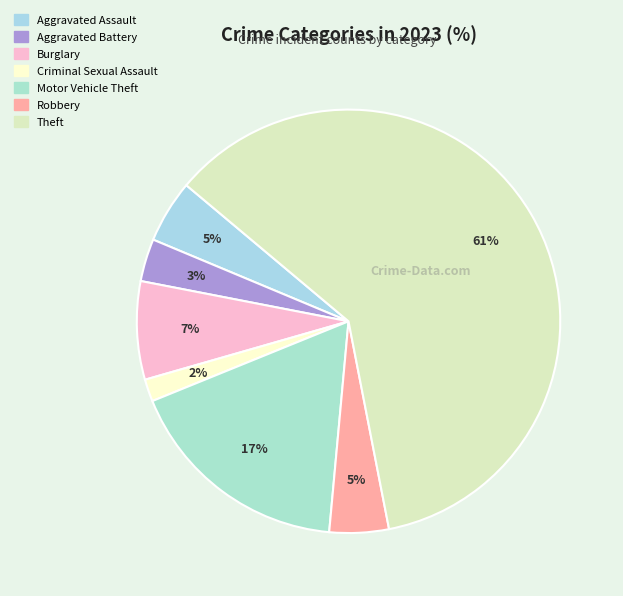

Is Theft the majority of the pie?

Yes